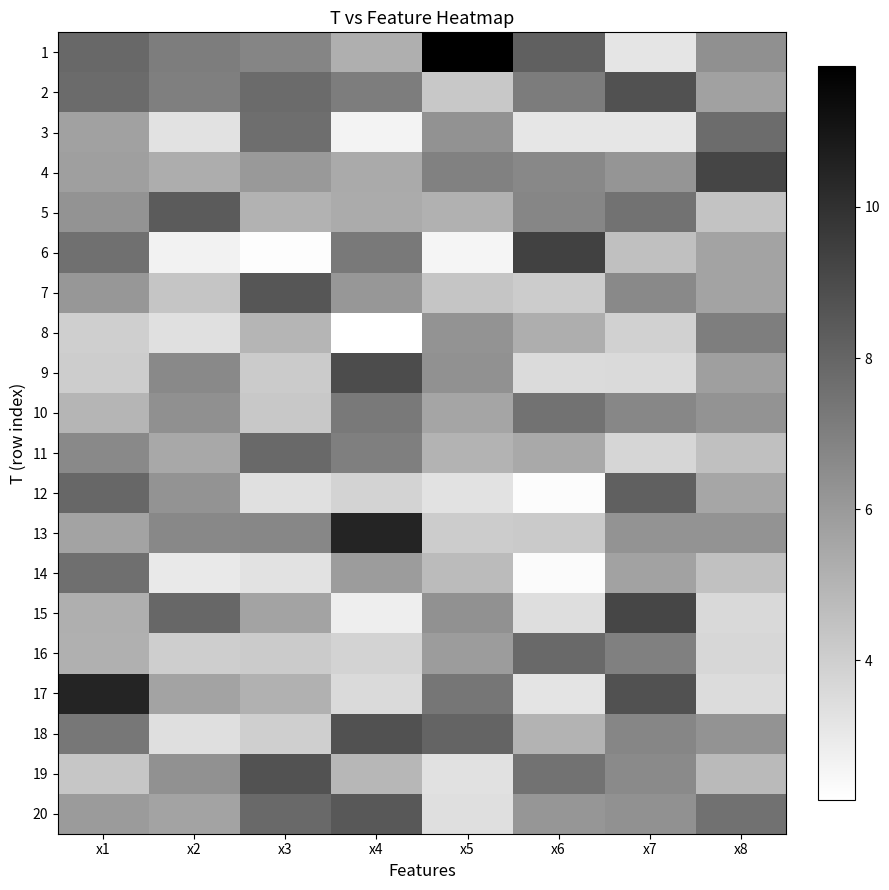

Which has a higher value, x1 or x8?

x1